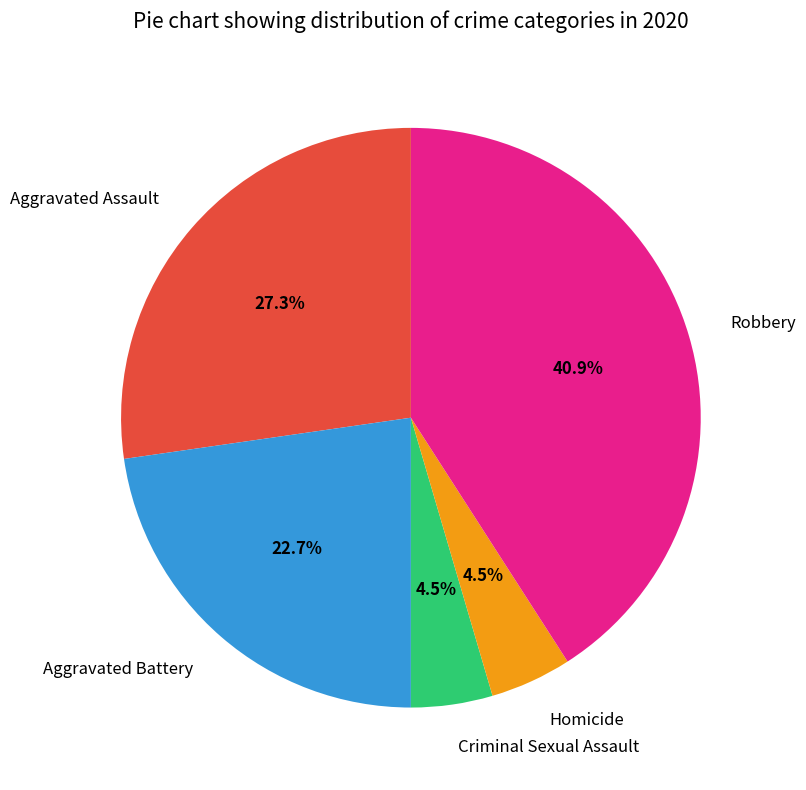

To the nearest percent, what percentage of the pie is Aggravated Assault?

27%